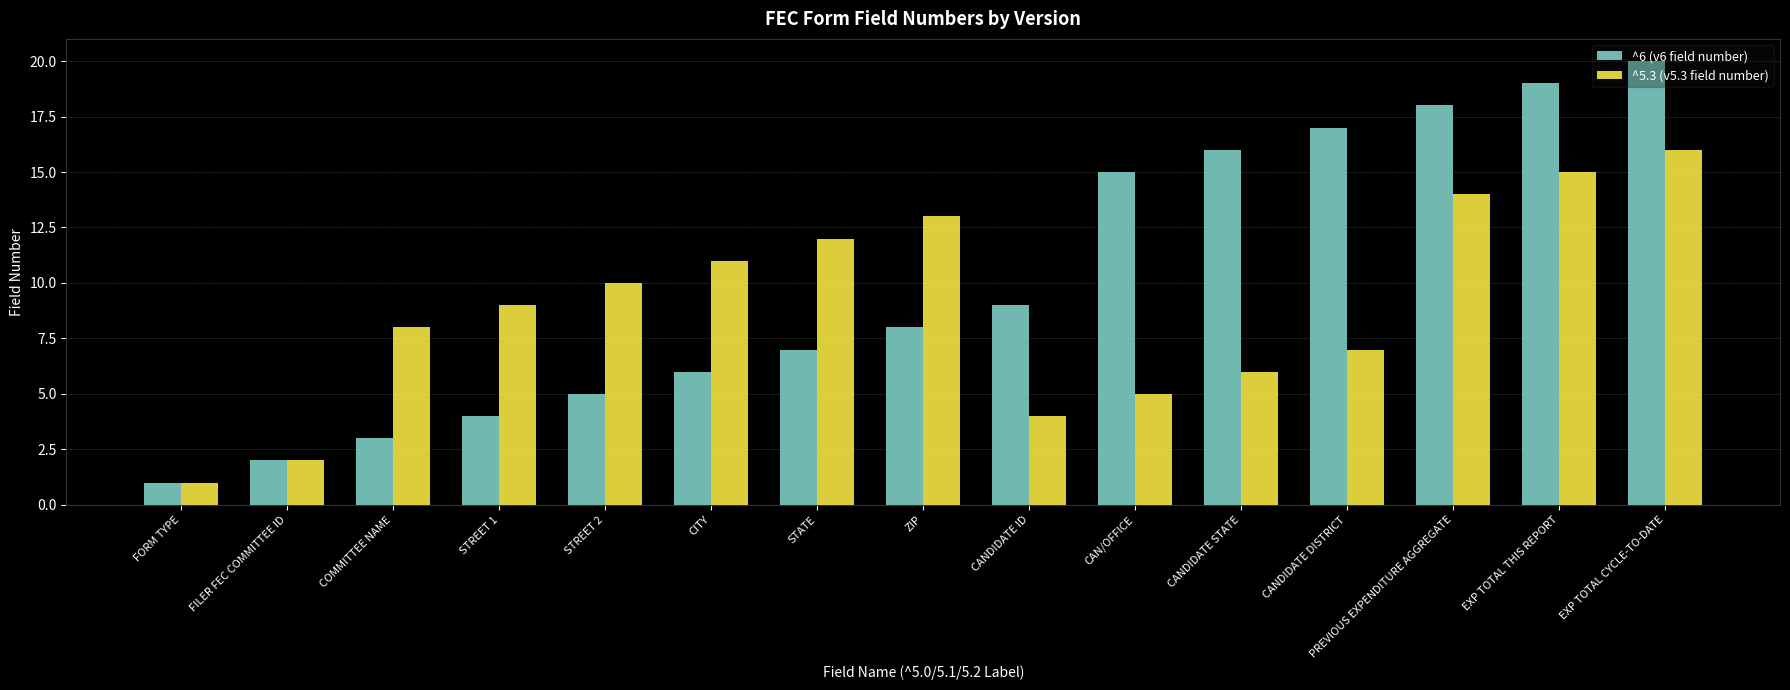

At which category does the chart reach its peak across all series?

EXP TOTAL CYCLE-TO-DATE